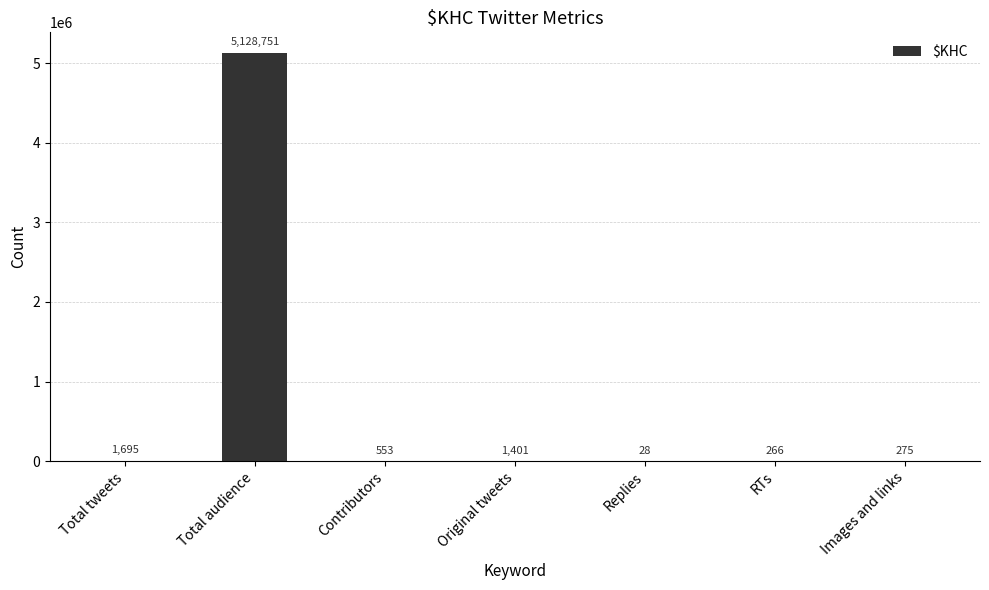

Is it true that the value at Contributors is 553?

True